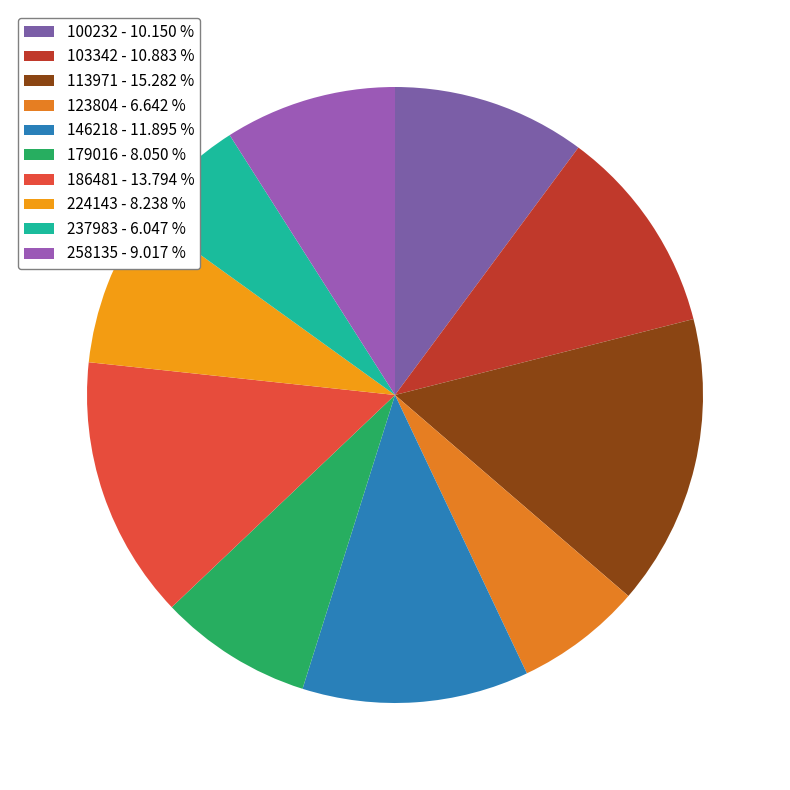

True or false: 123804 accounts for 1% of the total.

False